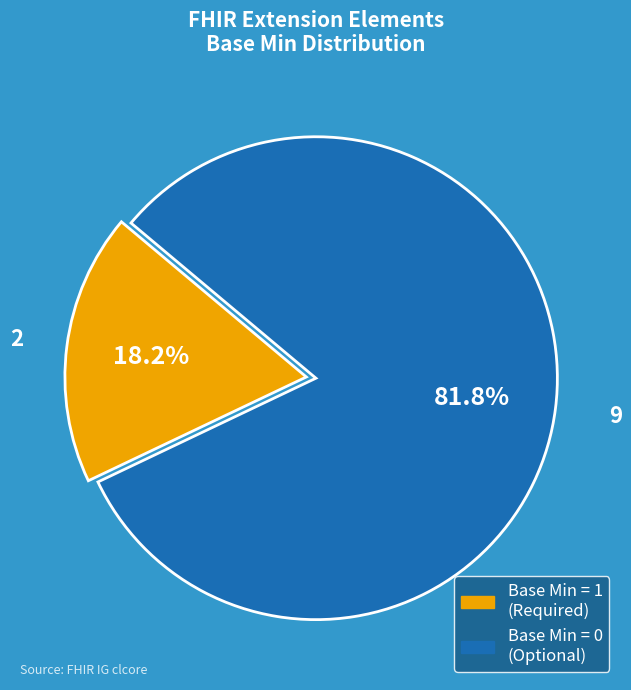

To the nearest percent, what is the average slice percentage?

50%